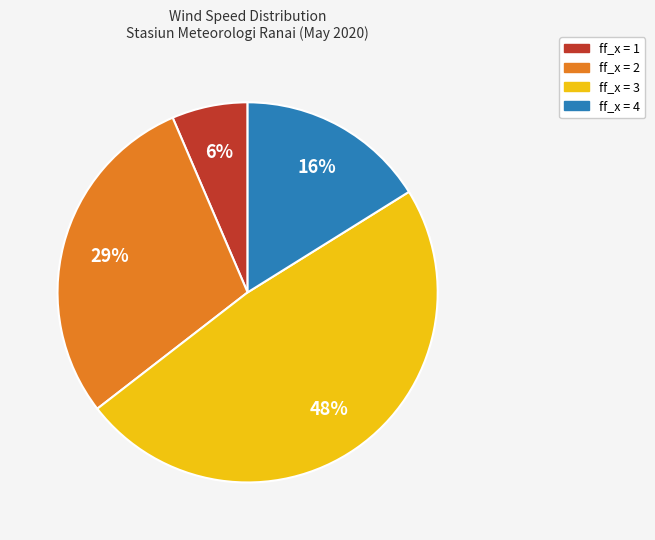

Does ff_x = 4 account for over 50% of the chart?

No